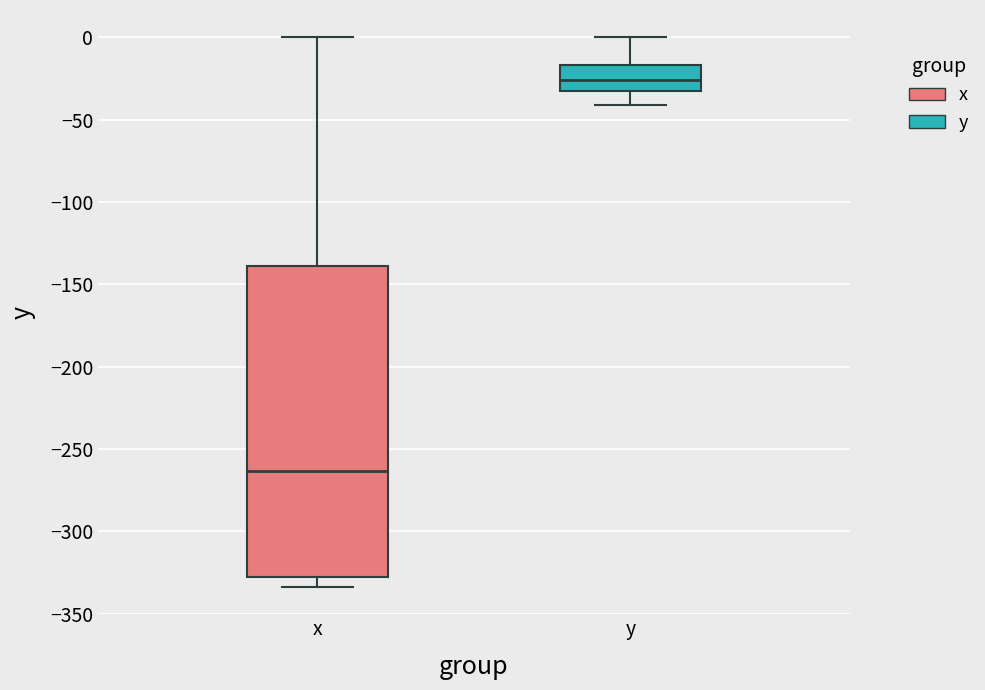

Which box is the tallest, from its lower edge to its upper edge?

x